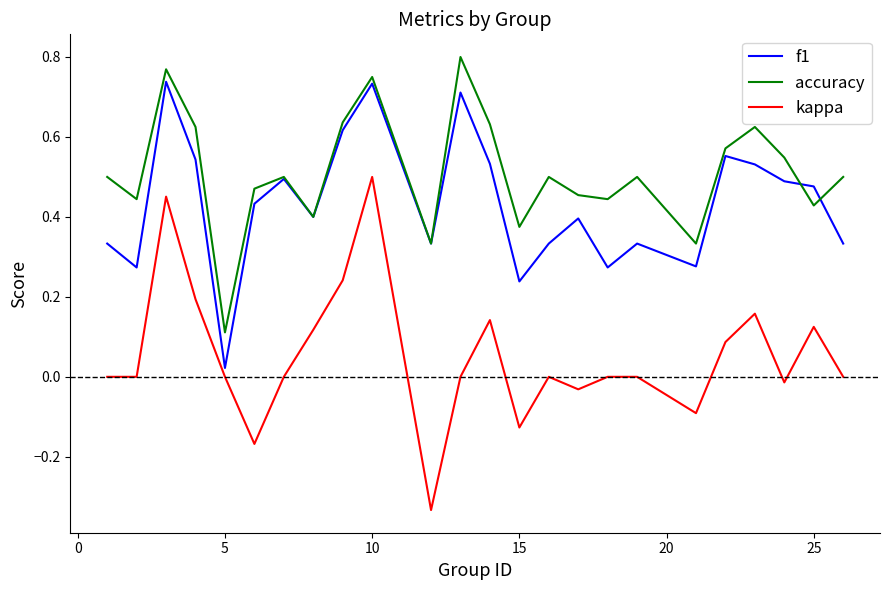

How many interior local peaks does the f1 series have?

7